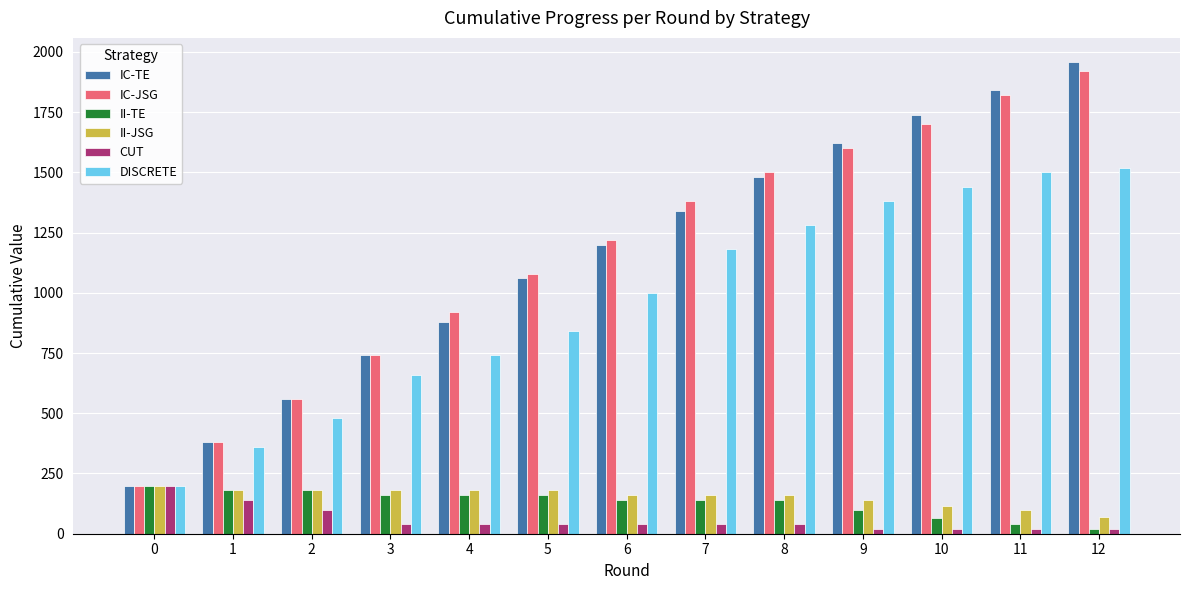

What is the difference between the IC-TE values at 6 and 10?

540